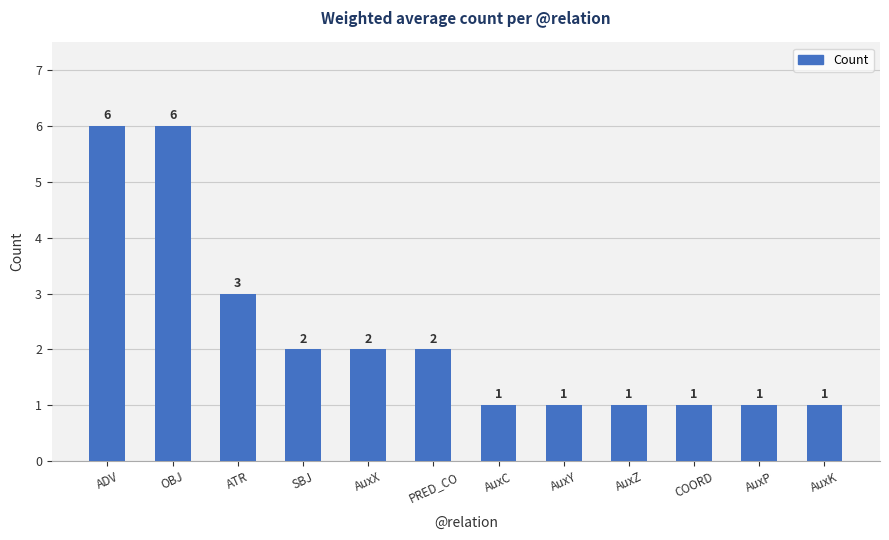

How many values are between 1 and 3?

10